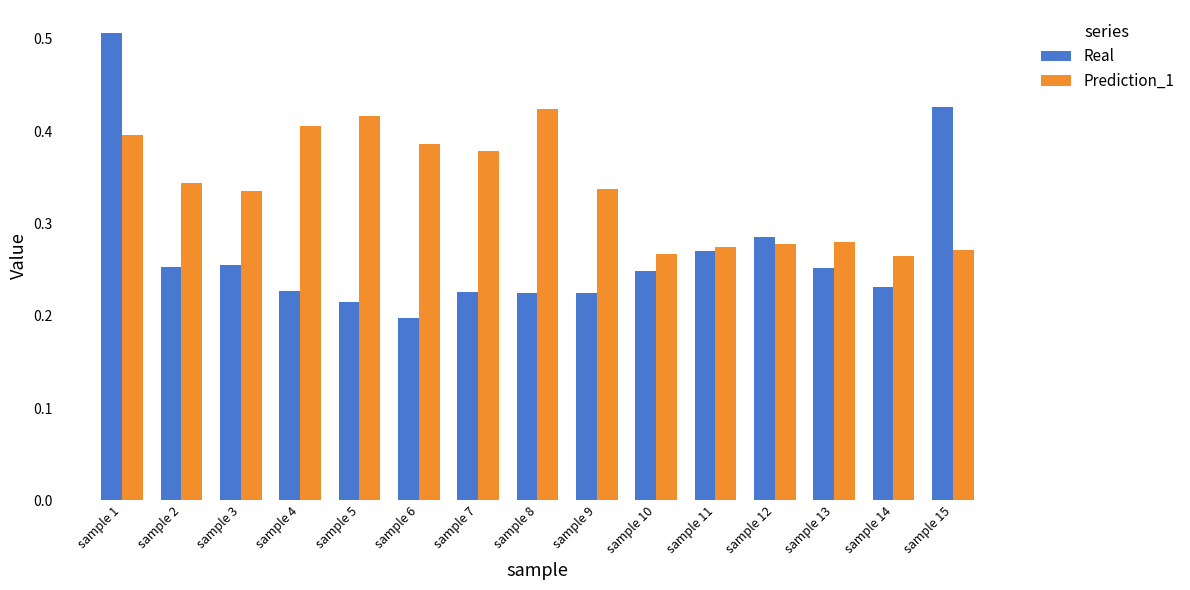

Does the chart contain any negative values?

No